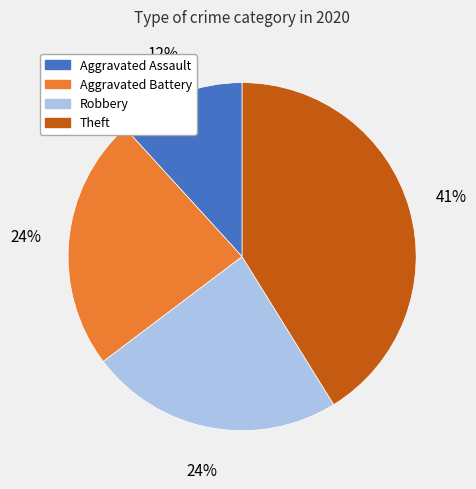

How many segments does this pie chart have?

4